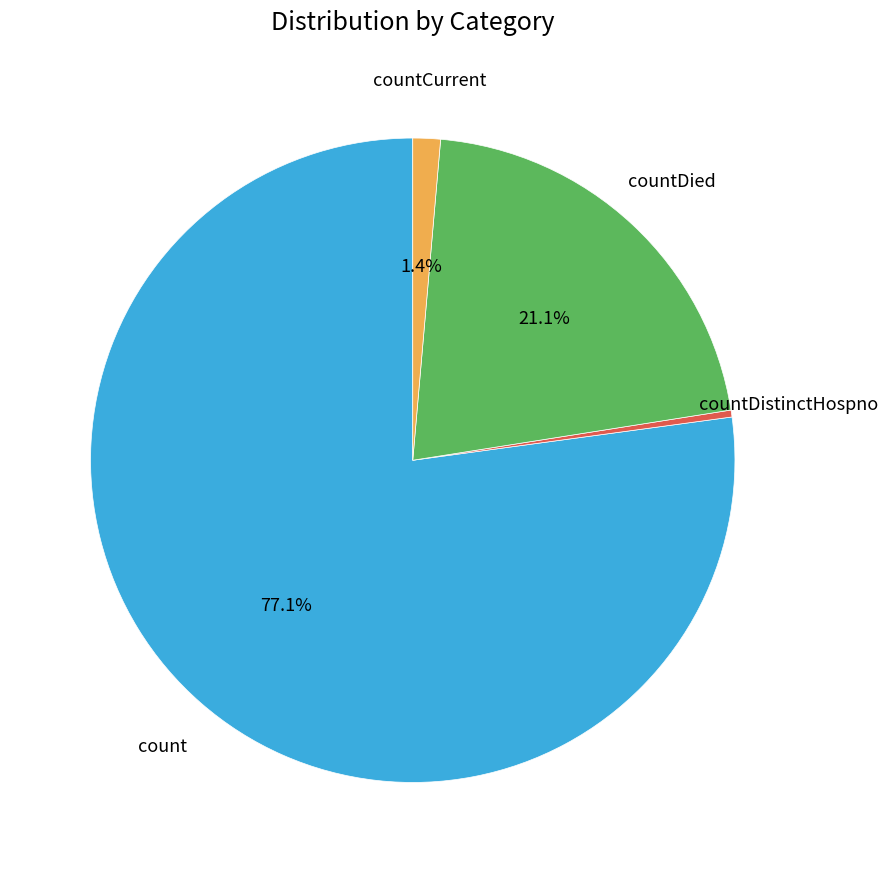

How much of the chart is everything except countDied?

78.9%